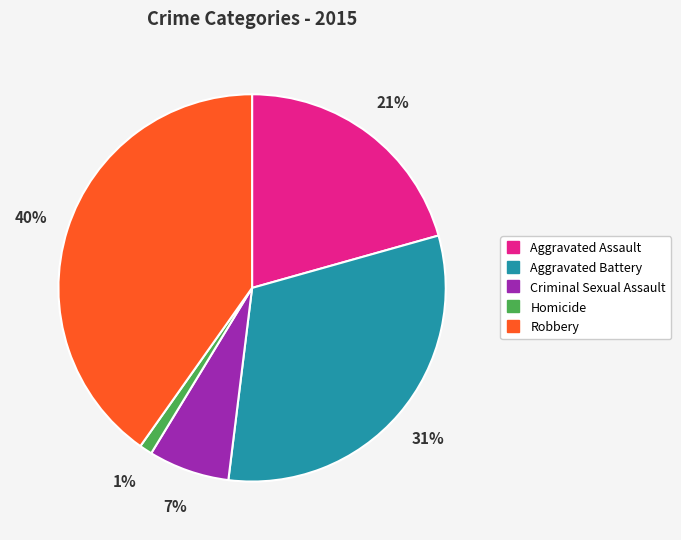

Is it true that Homicide is 11% of the pie?

False